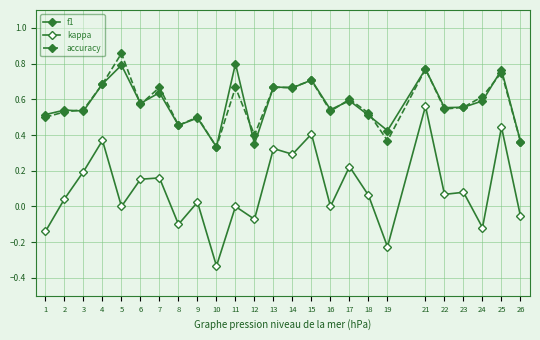

Is this an area chart (filled region under the line)?

No